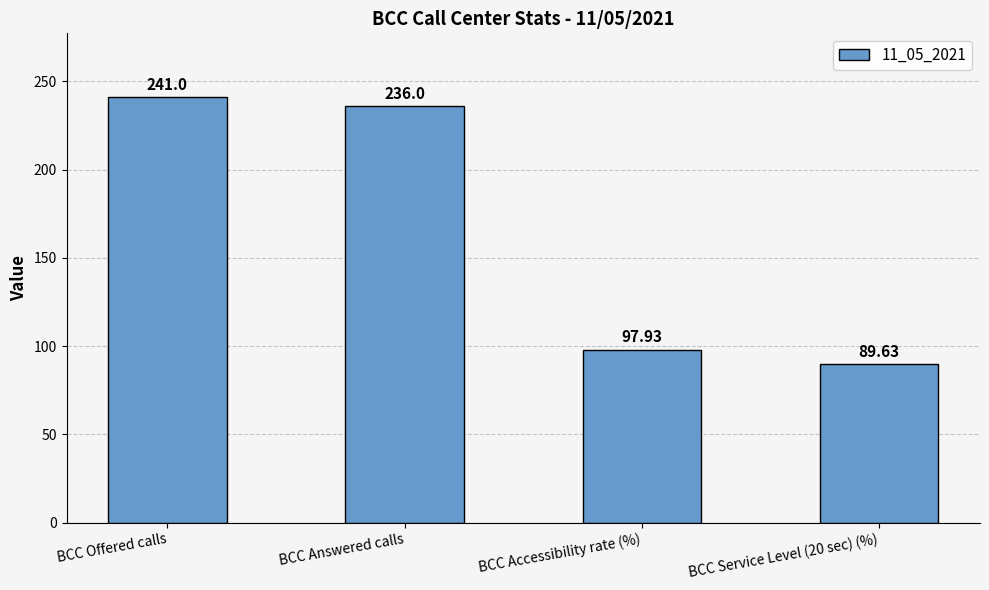

Reading right to left, what are all the values shown in this chart?

89.6	97.9	236.0	241.0